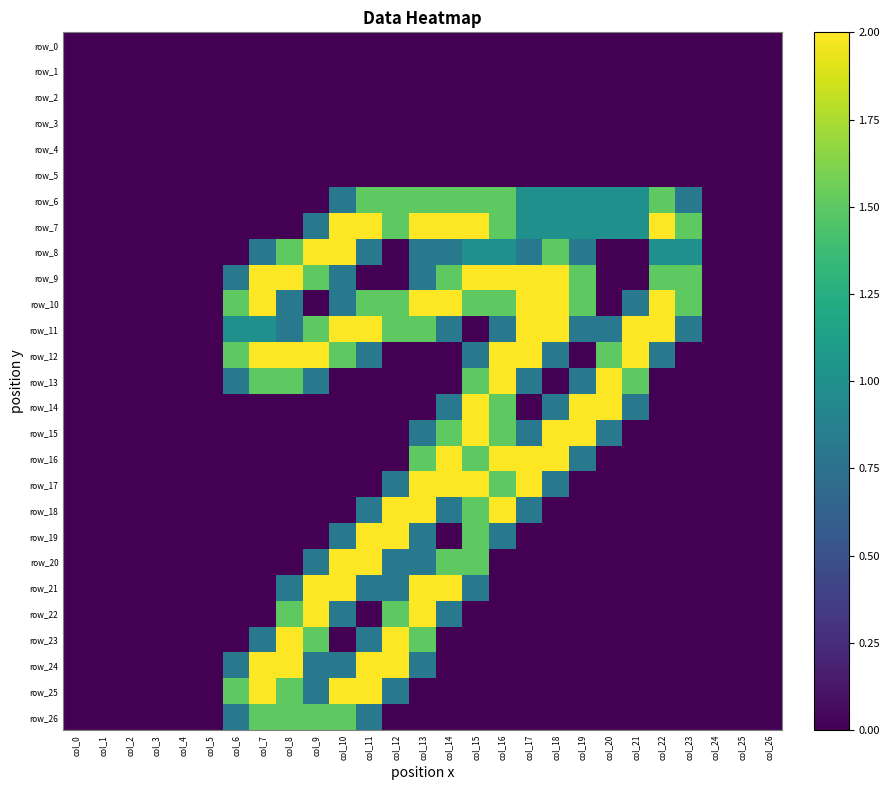

How many positive values does the row_12 series have?

13